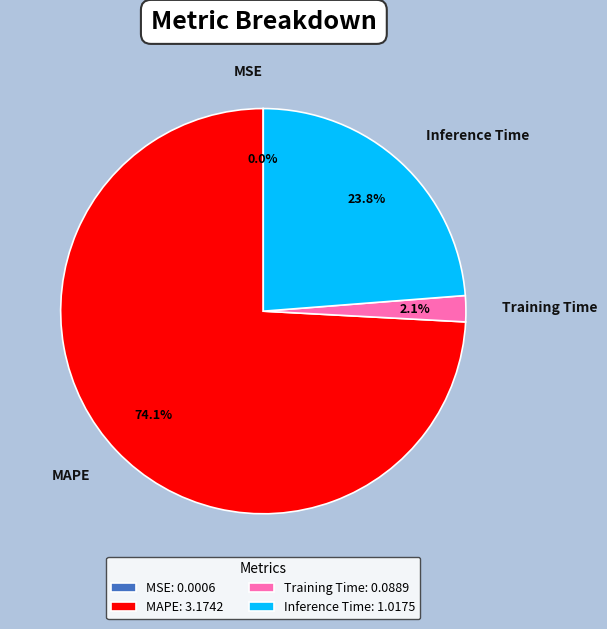

What is the majority slice?

MAPE